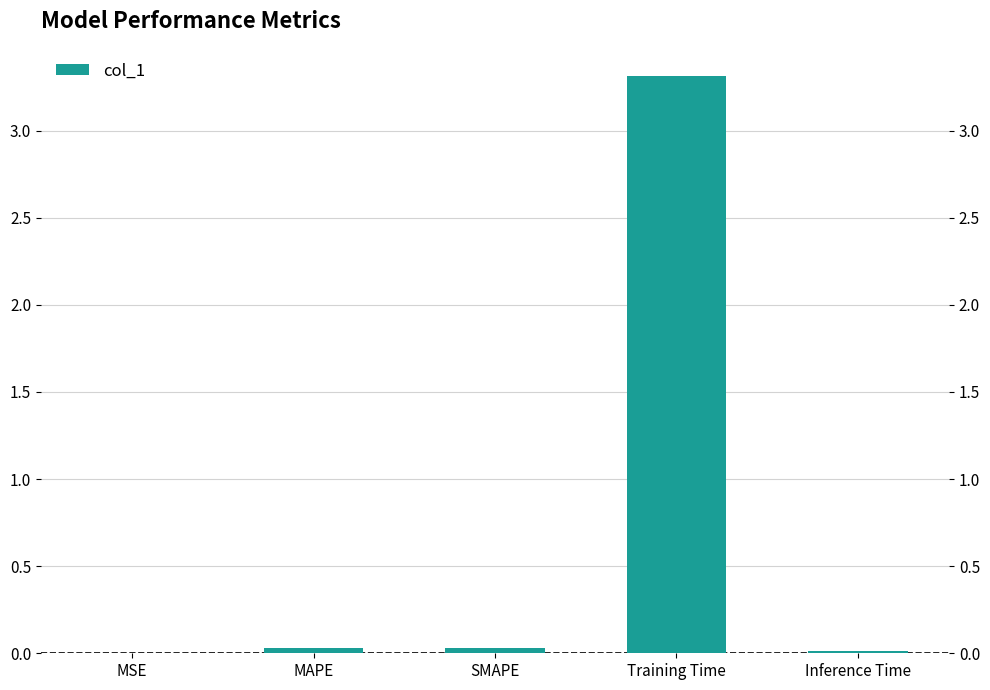

Reading right to left, extract all data points from this chart.

Inference Time=0.0	Training Time=3.3	SMAPE=0.0	MAPE=0.0	MSE=0.0